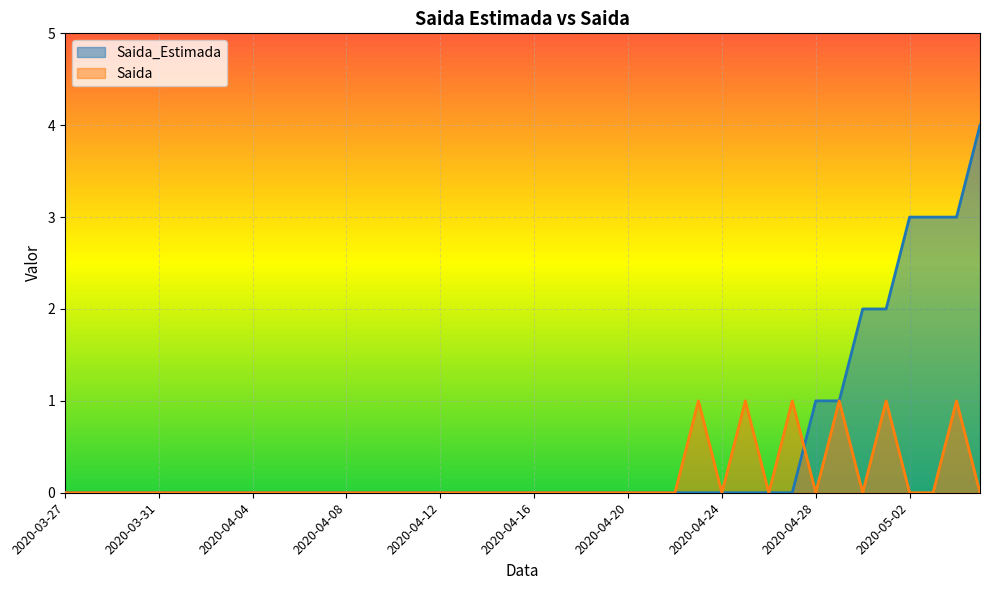

Reading right to left, transcribe all the data shown in this chart.

Saida_Estimada: 4	3	3	3	2	2	1	1	0	0	0	0	0	0	0	0	0	0	0	0	0	0	0	0	0	0	0	0	0	0	0	0	0	0	0	0	0	0	0	0
Saida: 0	1	0	0	1	0	1	0	1	0	1	0	1	0	0	0	0	0	0	0	0	0	0	0	0	0	0	0	0	0	0	0	0	0	0	0	0	0	0	0